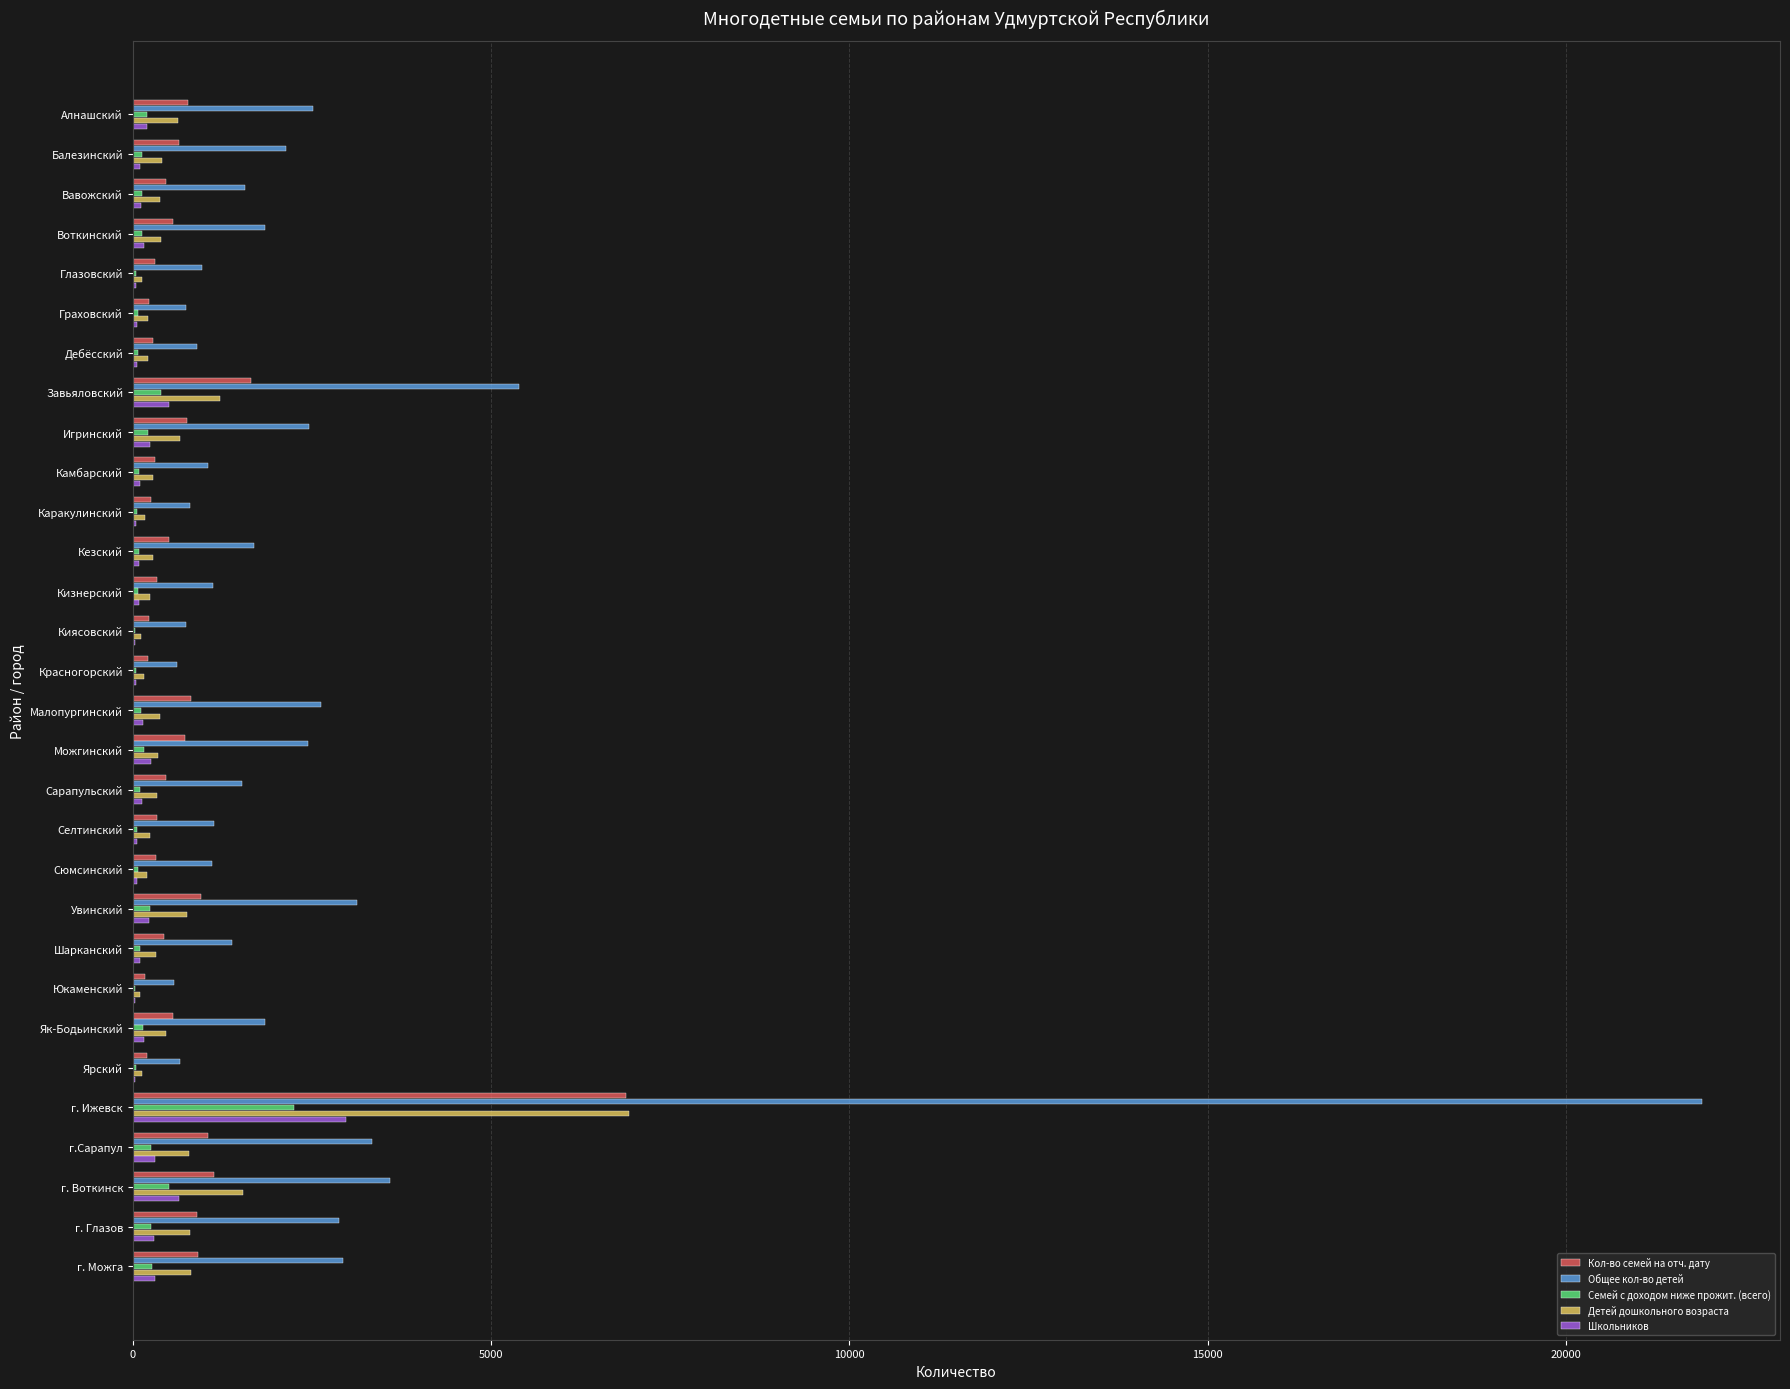

How many distinct data groups are displayed?

5